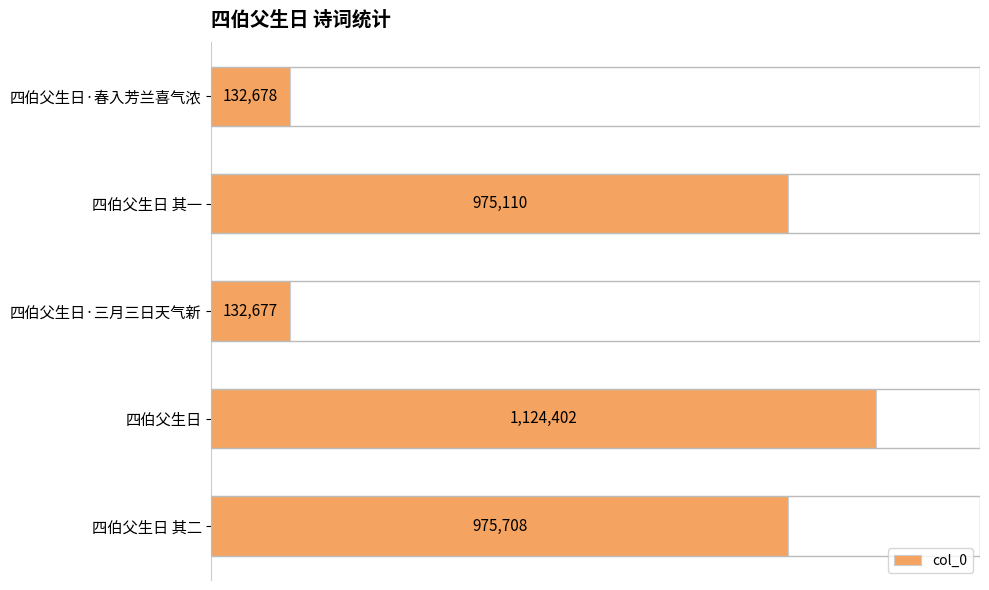

Does the chart contain any negative values?

No